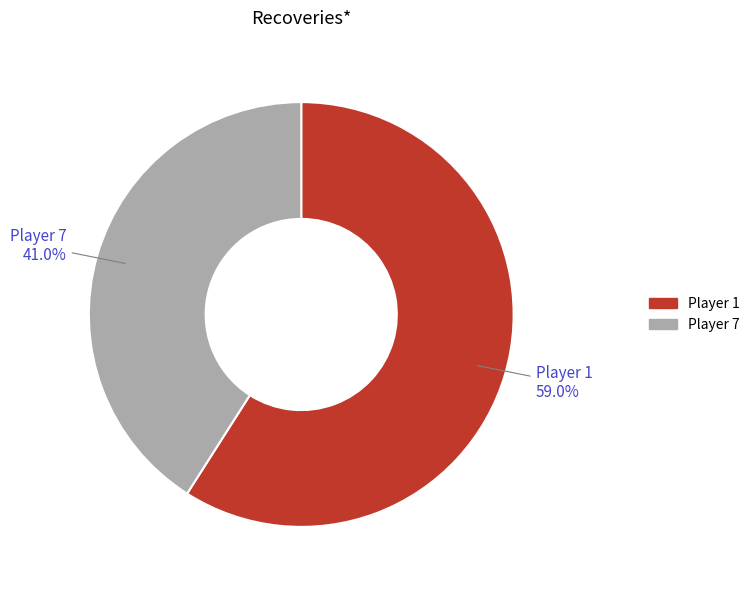

To the nearest percent, what is the difference between the largest and smallest slice percentages?

18%